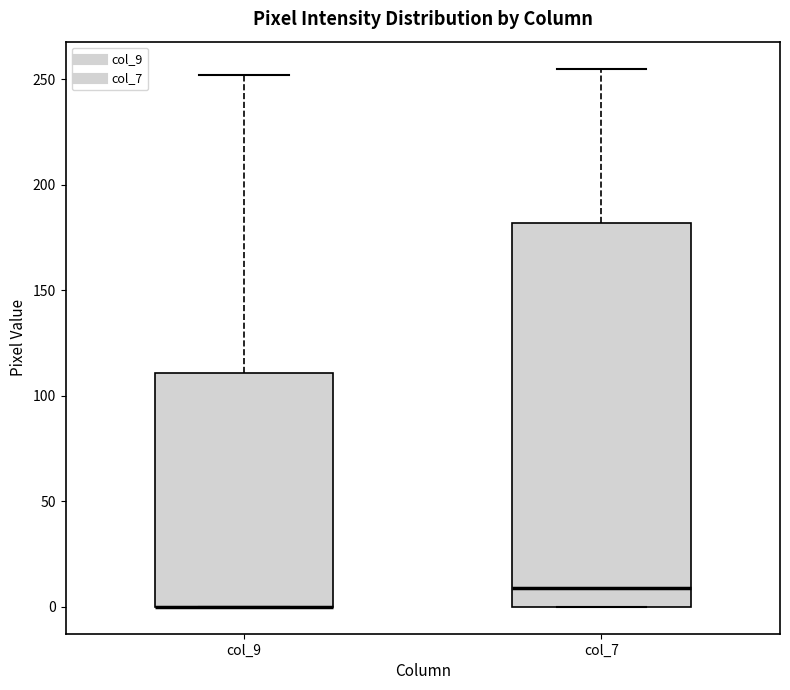

Reading left to right, read every box against the y-axis: the position of its median line, the range the box covers, and the ends of its whiskers. The values are not printed on the chart, so give them approximately, as read against the axis.

col_9: median 0 (drawn on the box's lower edge), box 0 to 110, whiskers 0 to 250
col_7: median 10, box 0 to 180, whiskers 0 to 255